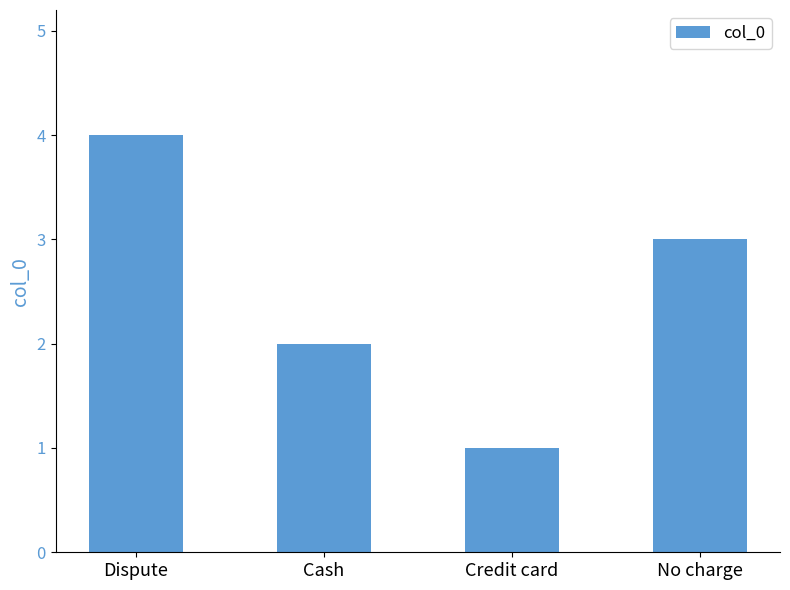

Are the bars grouped side by side (vs. stacked)?

No